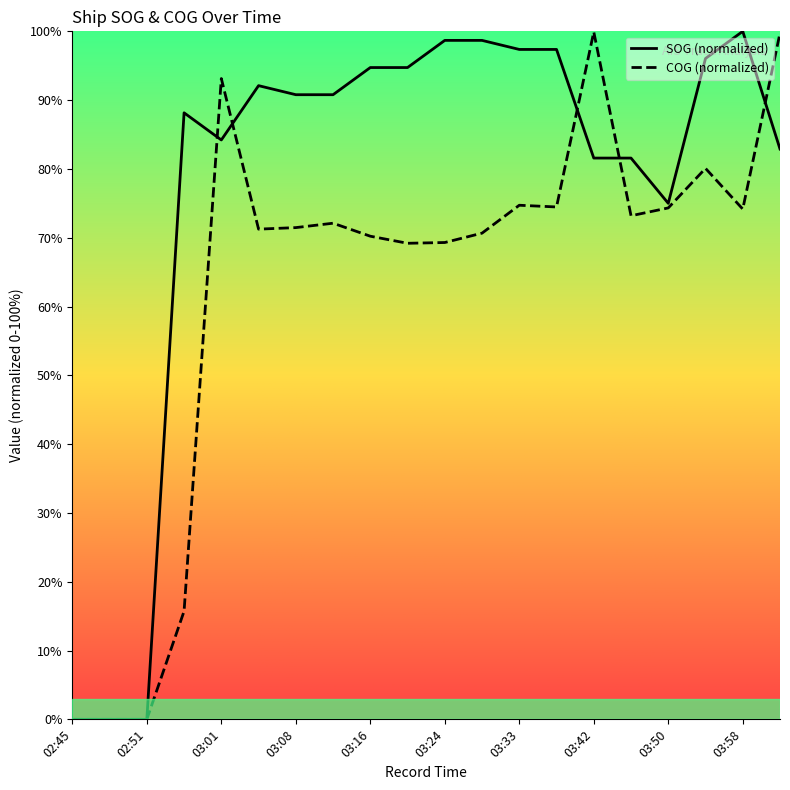

At which category does SOG reach its first local peak?

02:57